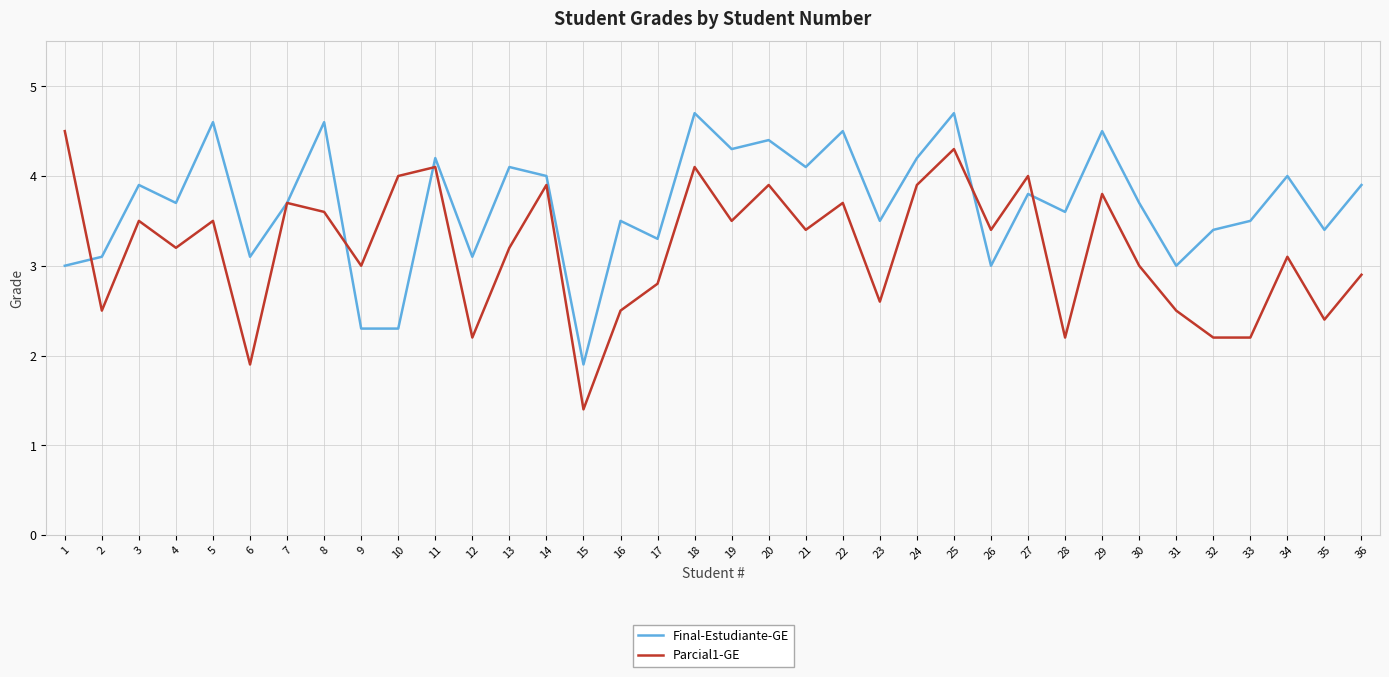

At which category does Parcial1-GE reach its first local valley?

2